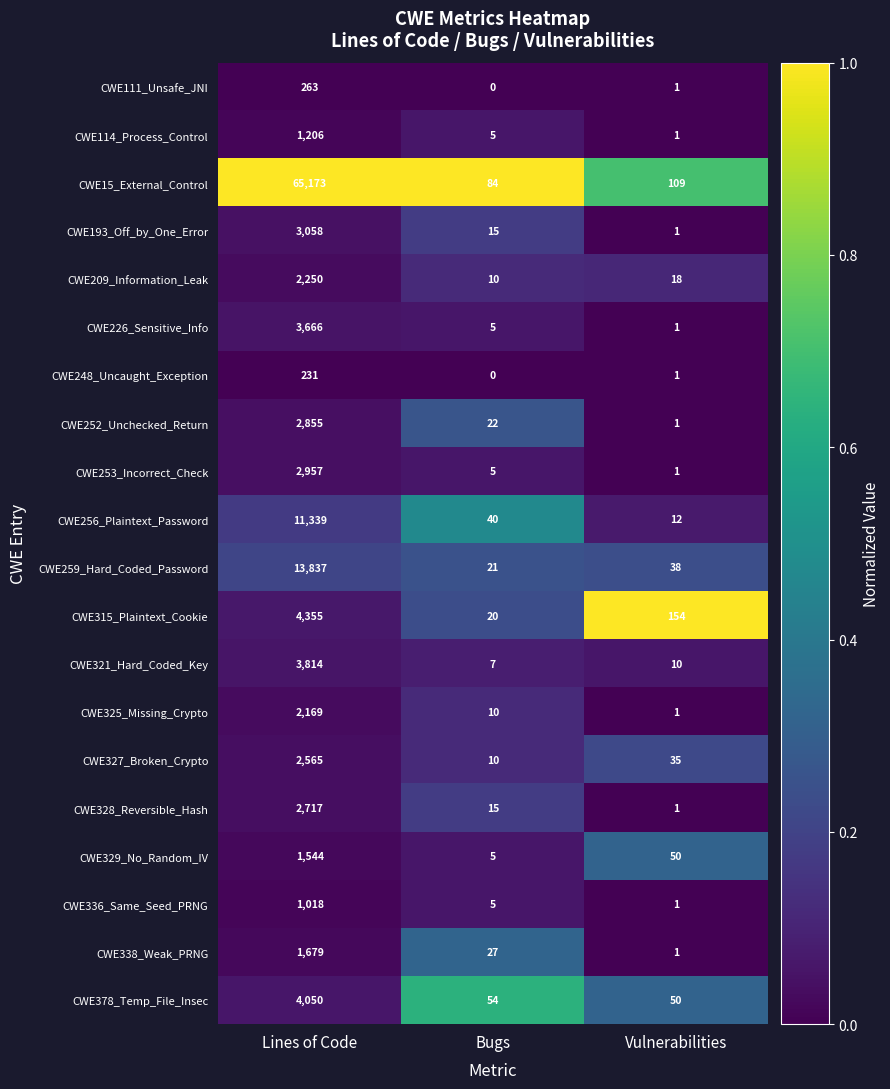

At which category does the chart reach its peak across all series?

Lines of Code